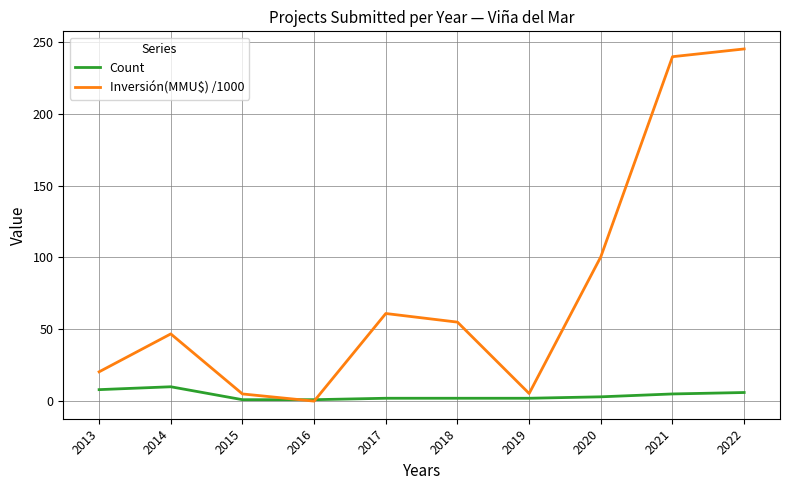

Count the number of categories in the chart.

10